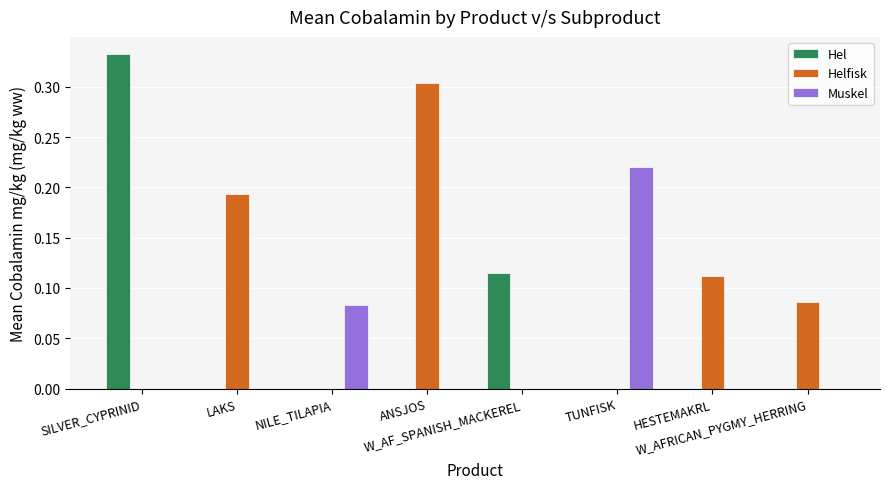

Which series has the largest total across all categories?

Helfisk